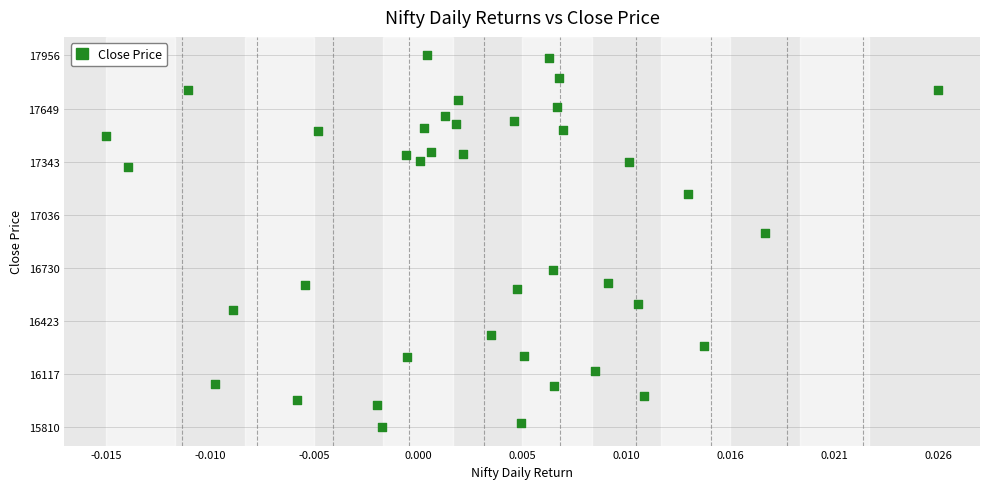

What Y value in the scatter plot is closest to 16883?

16929.6